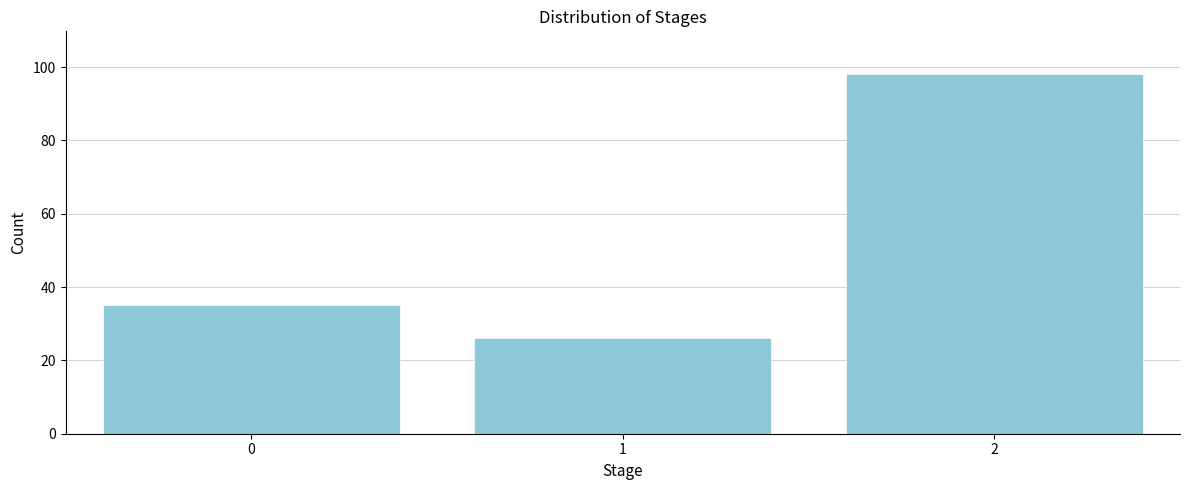

Reading left to right, what are all the values shown in this chart?

0=35	1=26	2=98